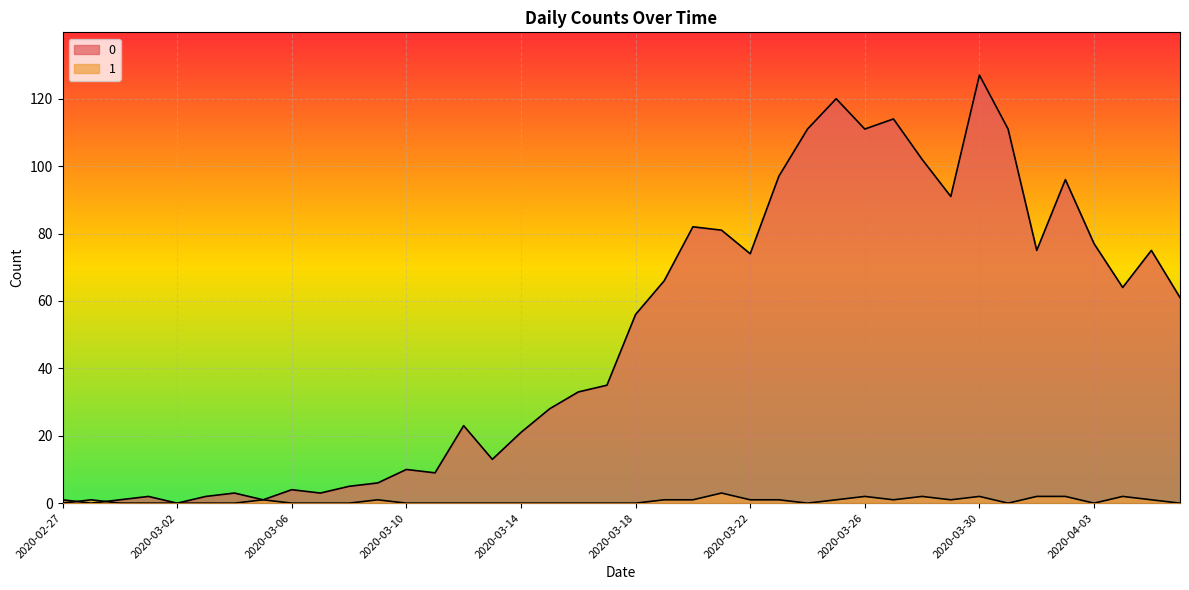

Where is 0 nearest to the value 63?

2020-04-04